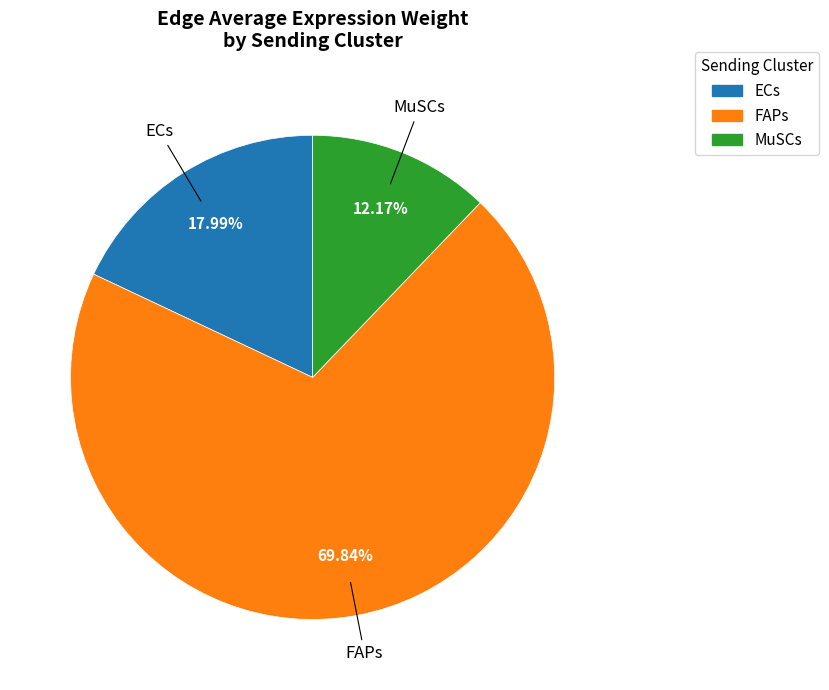

Do MuSCs and ECs together represent more than half of the pie?

No